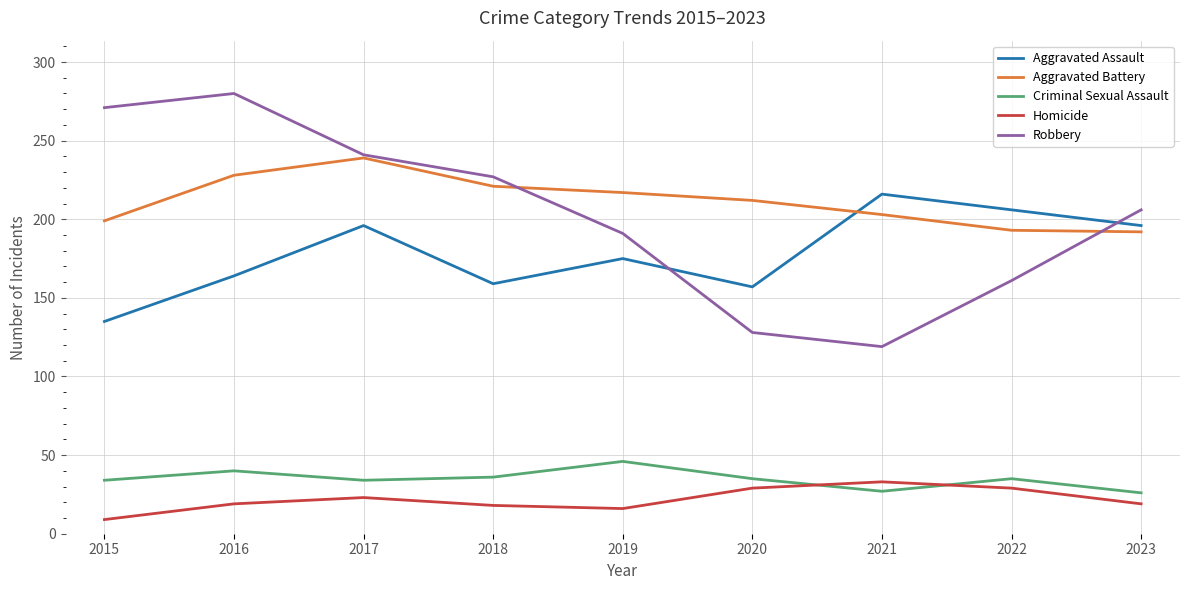

True or false: Homicide has a value of 33 at 2023.

False